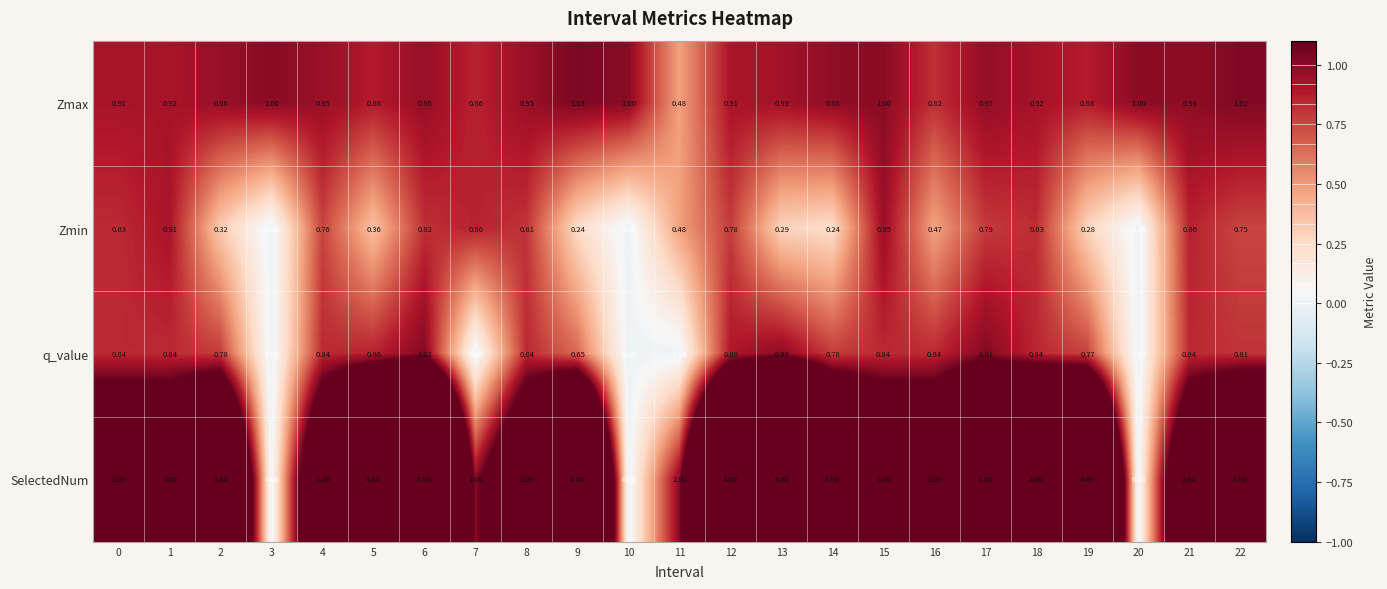

Which series changed the most between 13 and 15?

SelectedNum